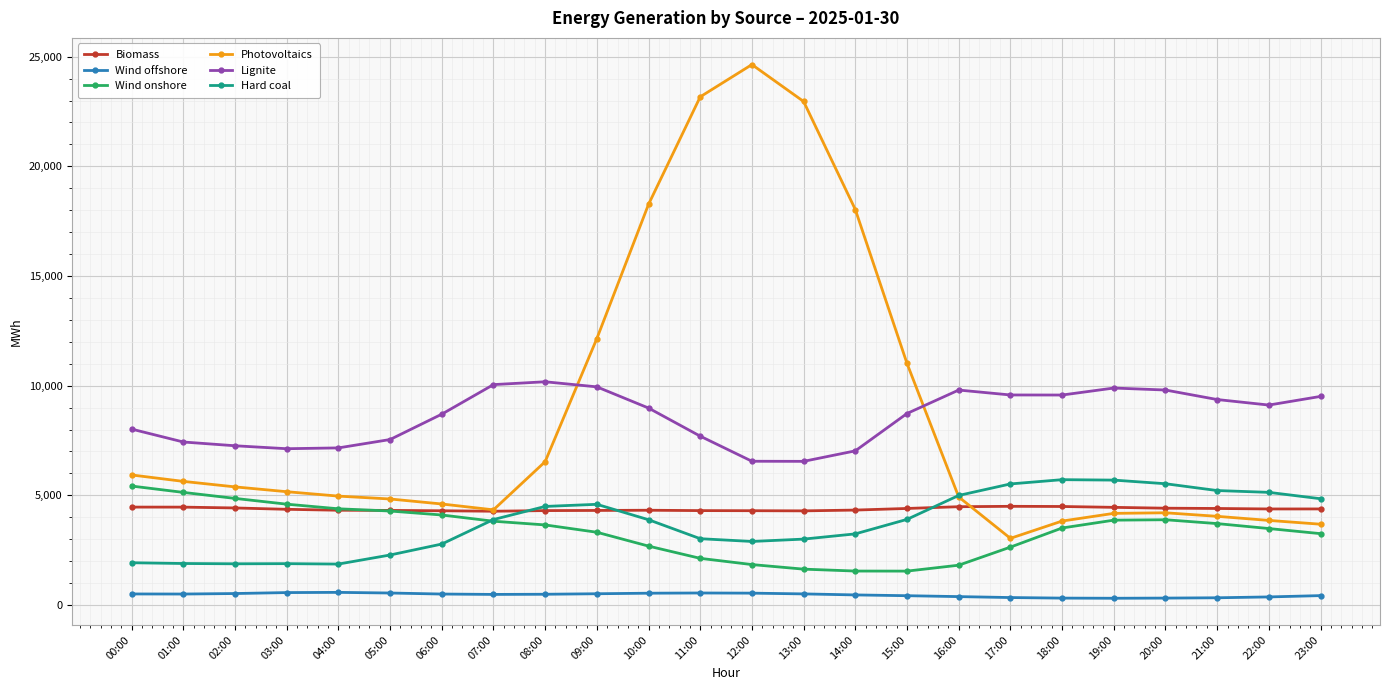

Is the value of Wind offshore at 17:00 greater than the value of Hard coal at 12:00?

No